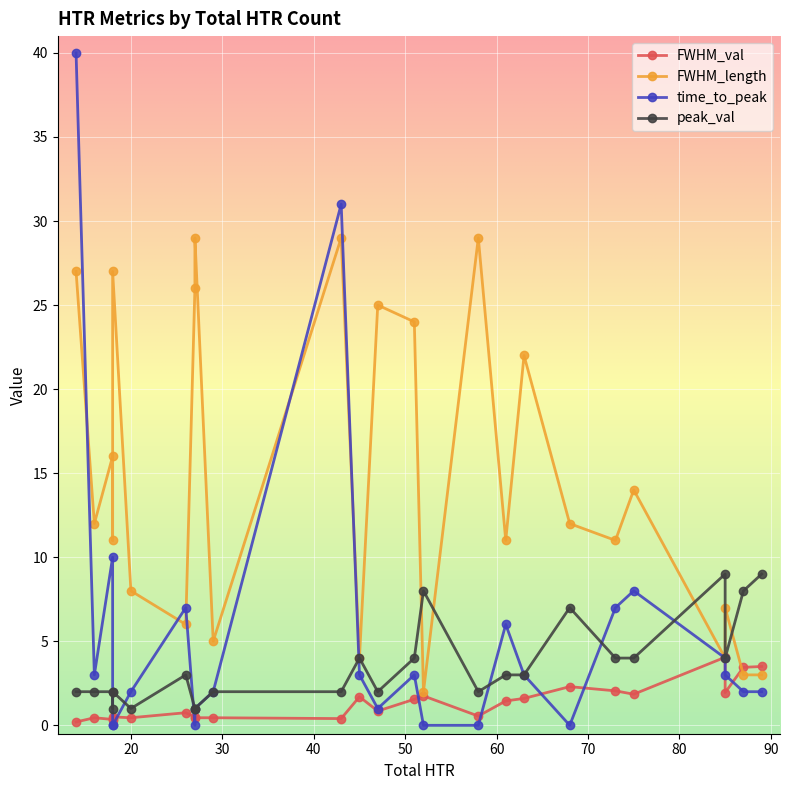

How many values in the time_to_peak series are below 3?

12